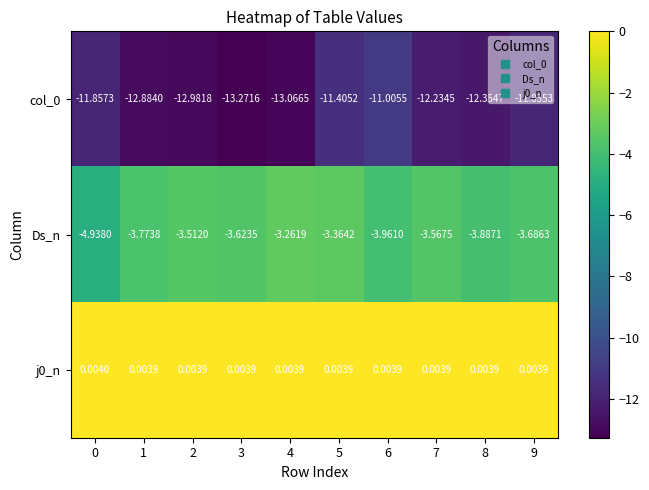

Is the value of col_0 at 0 greater than the value of j0_n at 5?

No